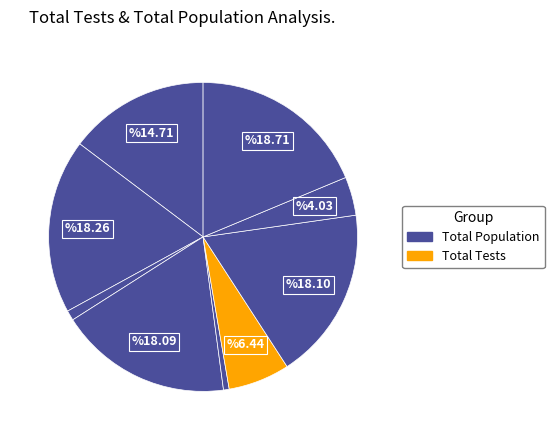

To the nearest percent, what is the difference between the largest and smallest slice percentages?

18%